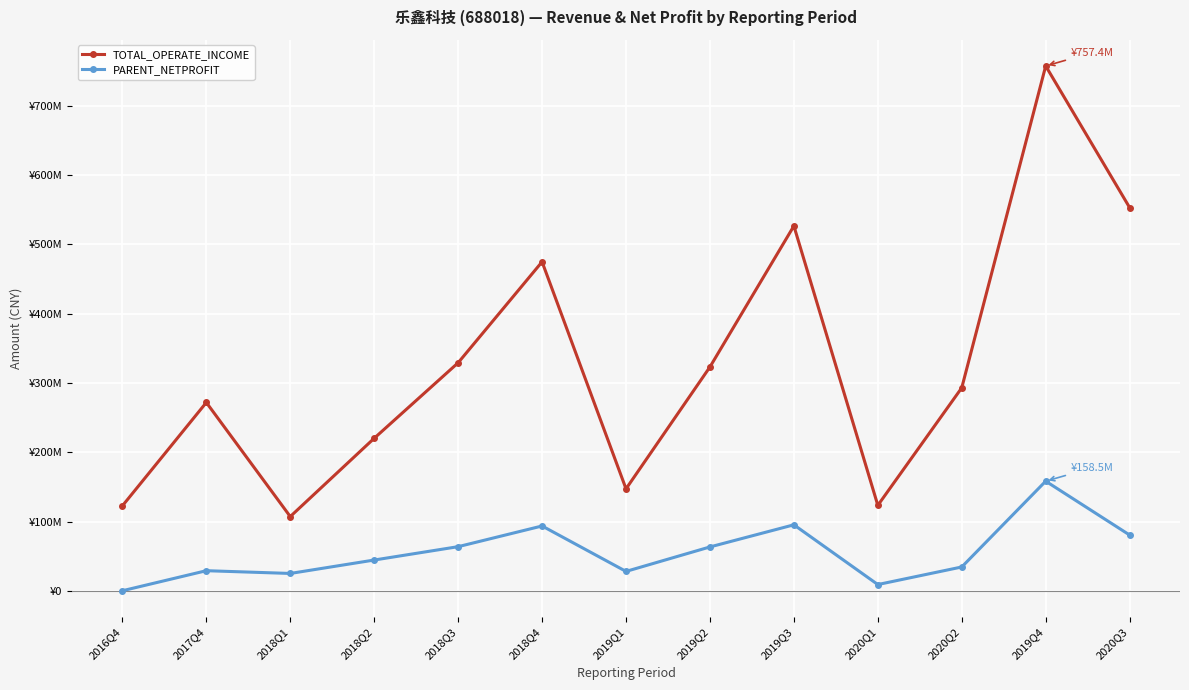

What are all the series names shown in the legend?

TOTAL_OPERATE_INCOME, PARENT_NETPROFIT